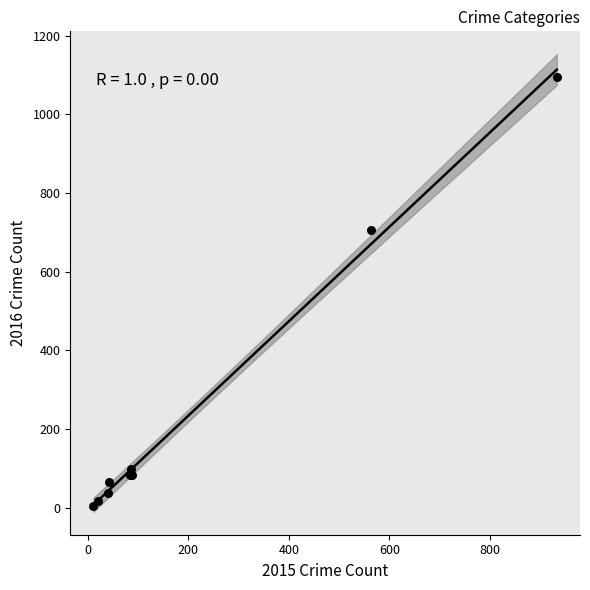

What Y value in the scatter plot is closest to 549?

706